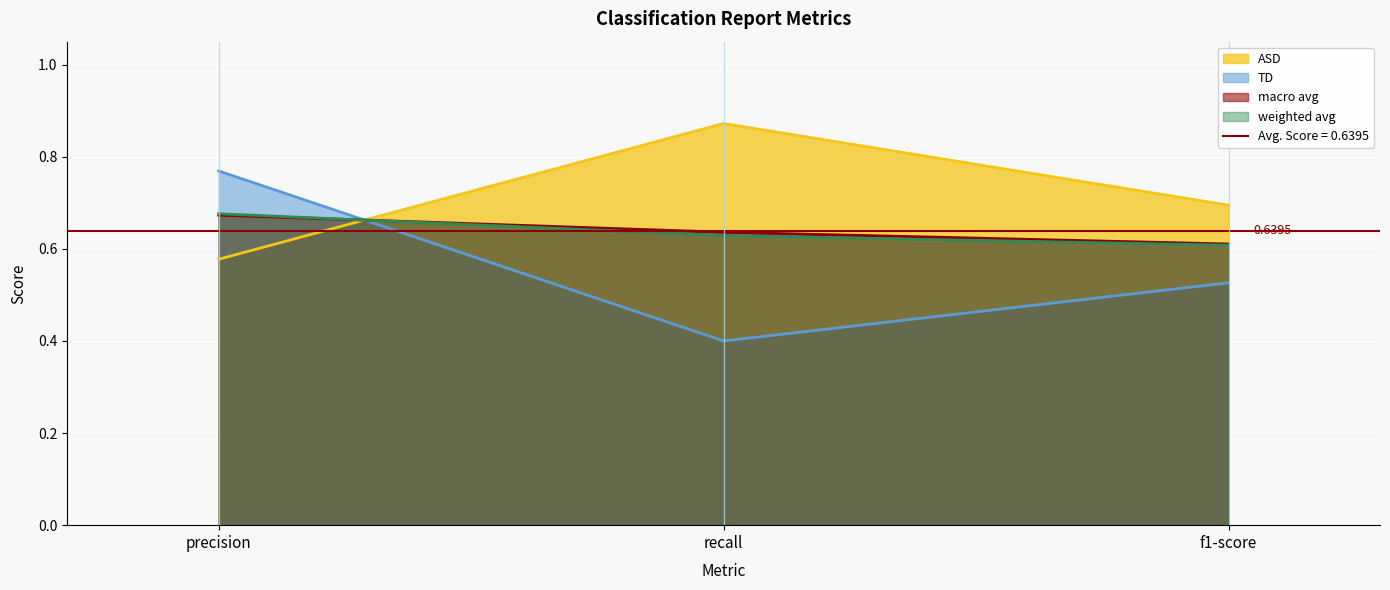

At which category is the sum across all series the highest?

precision